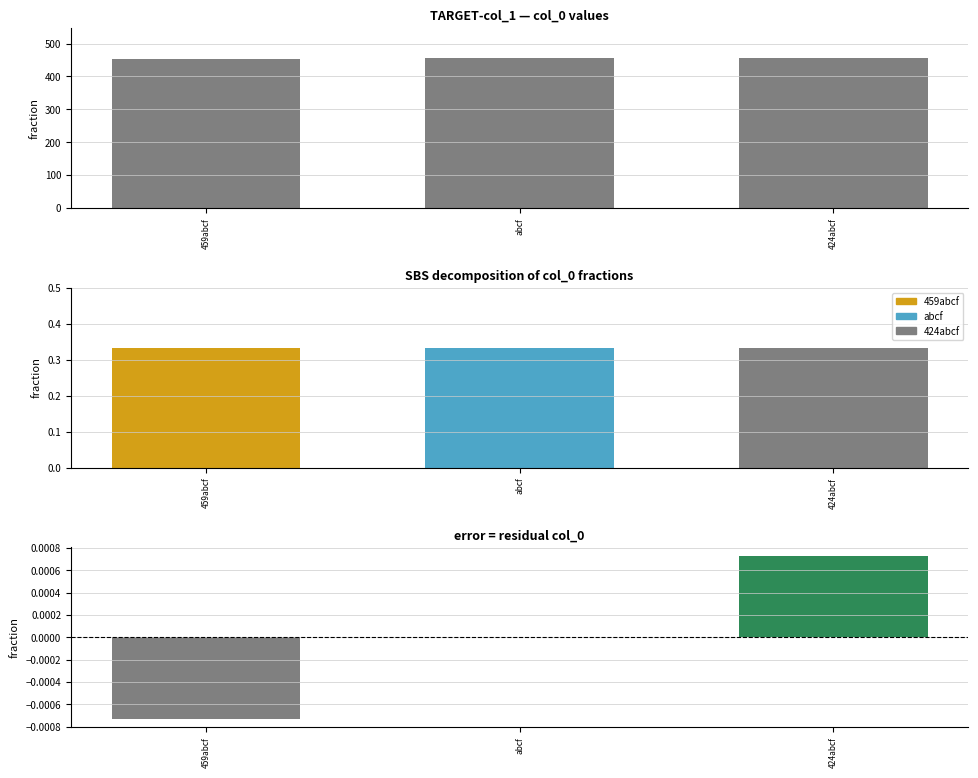

What is the maximum value shown in the chart?

456